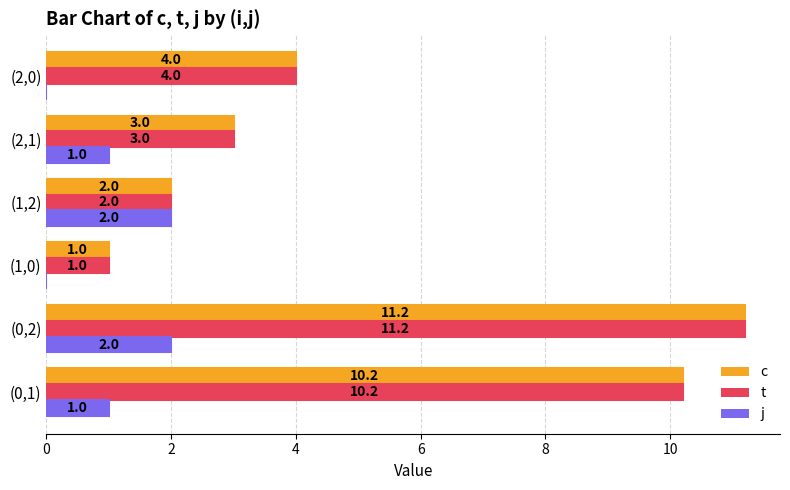

Which category has the highest value in the t series?

(0,2)